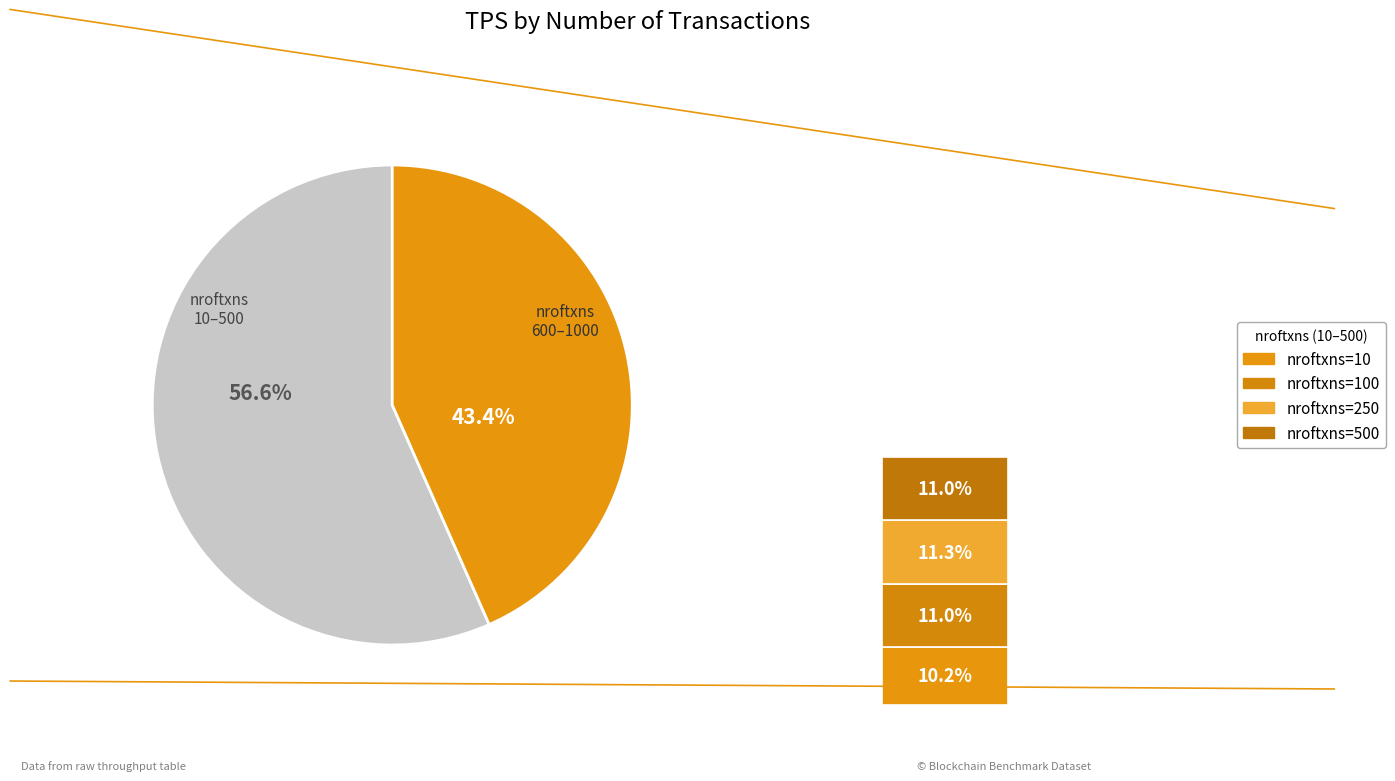

To the nearest percent, what is the combined percentage of 10 and 600?

21%